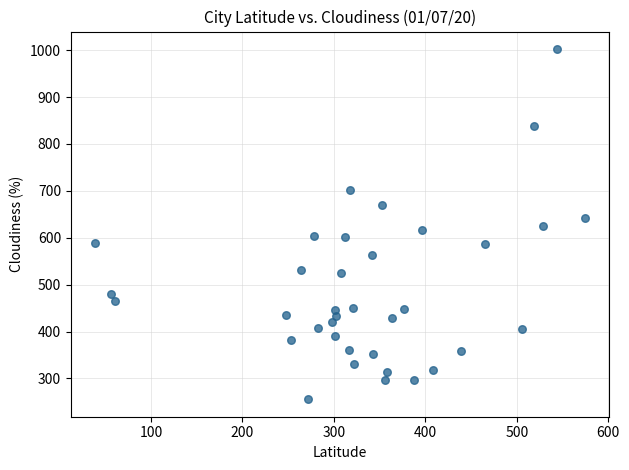

What is the range of Y values (max minus min)?

746.6